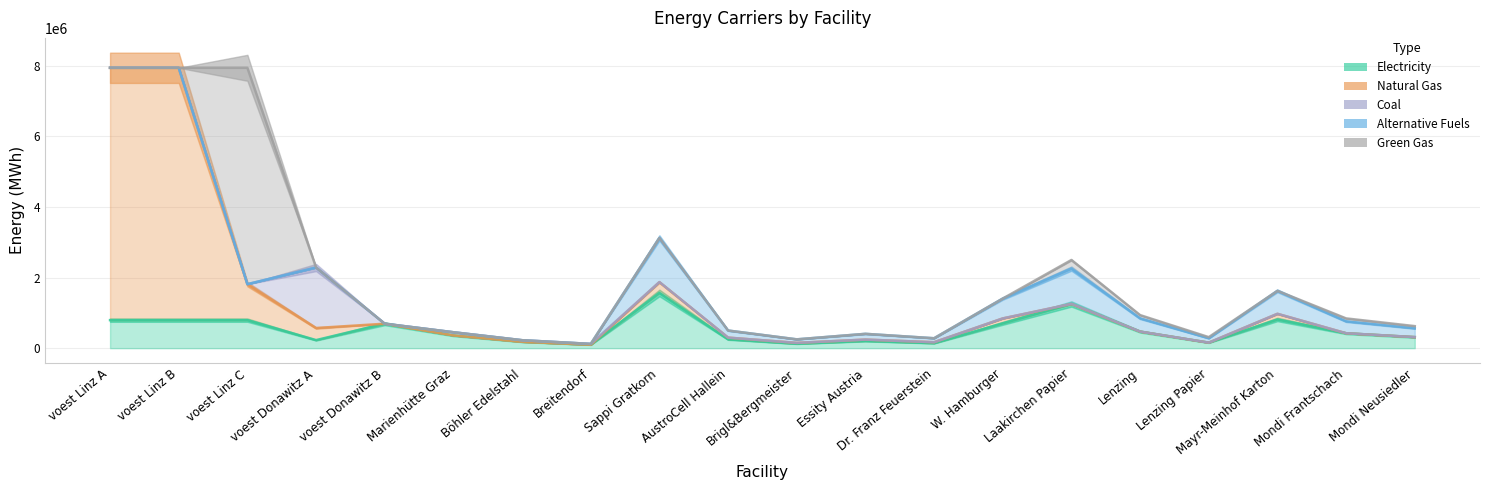

What is the label of the 20th point from the right?

voest Linz A